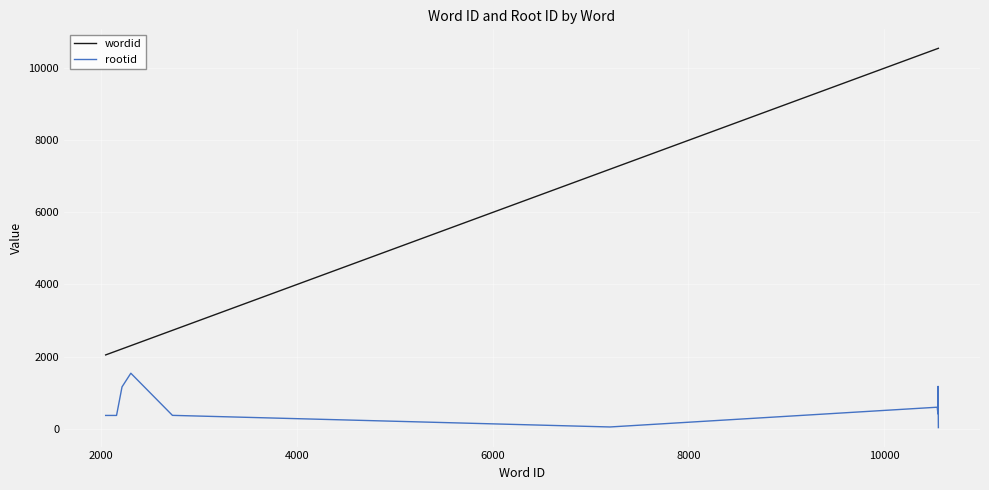

What is the difference between the maximum and minimum values in the rootid series?

1509